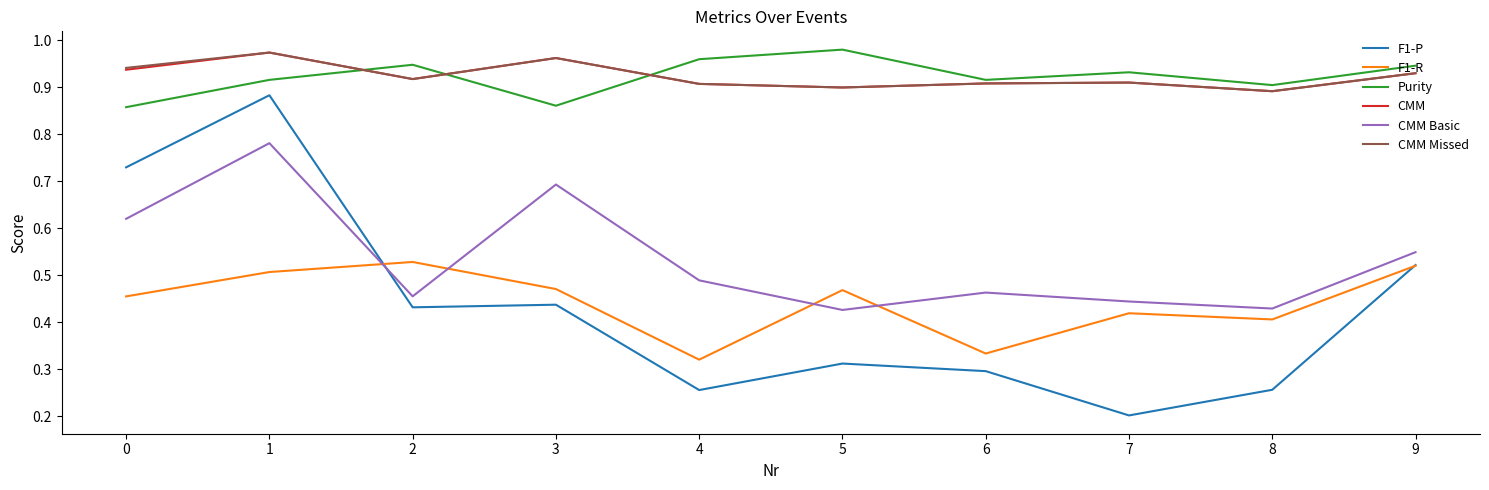

What are all the series names shown in the legend?

F1-P, F1-R, Purity, CMM, CMM Basic, CMM Missed